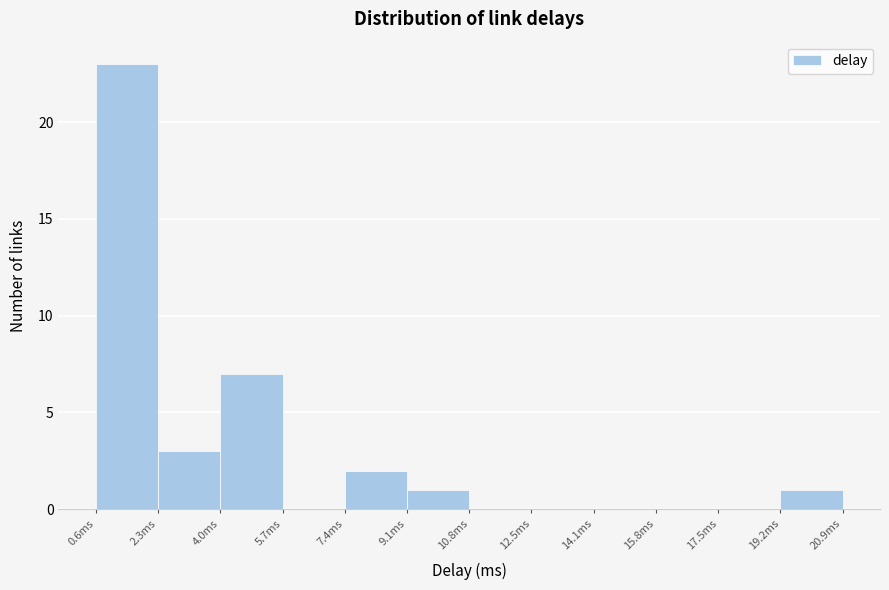

Reading left to right, list every bar in this chart as the range it spans on the x-axis followed by its height. Neither the bar edges nor the heights are printed on the chart, so give them approximately, as read against the axes.

0.6 to 2.2: 23
2.2 to 4.0: 3
4.0 to 5.6: 7
5.6 to 7.4: 0
7.4 to 9.0: 2
9.0 to 10.8: 1
10.8 to 12.4: 0
12.4 to 14.2: 0
14.2 to 15.8: 0
15.8 to 17.6: 0
17.6 to 19.2: 0
19.2 to 21.0: 1